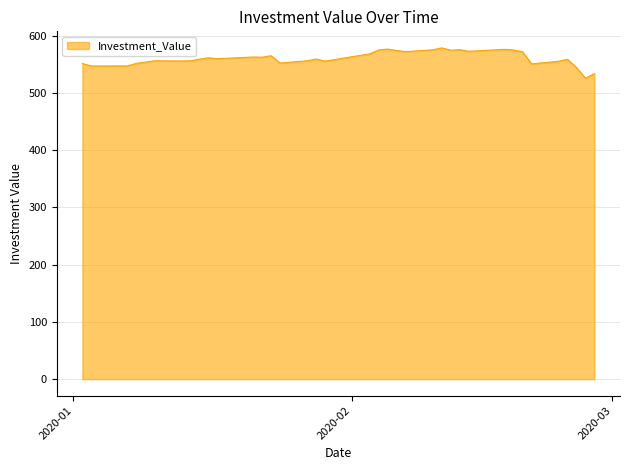

What is the maximum value shown in the chart?

578.9